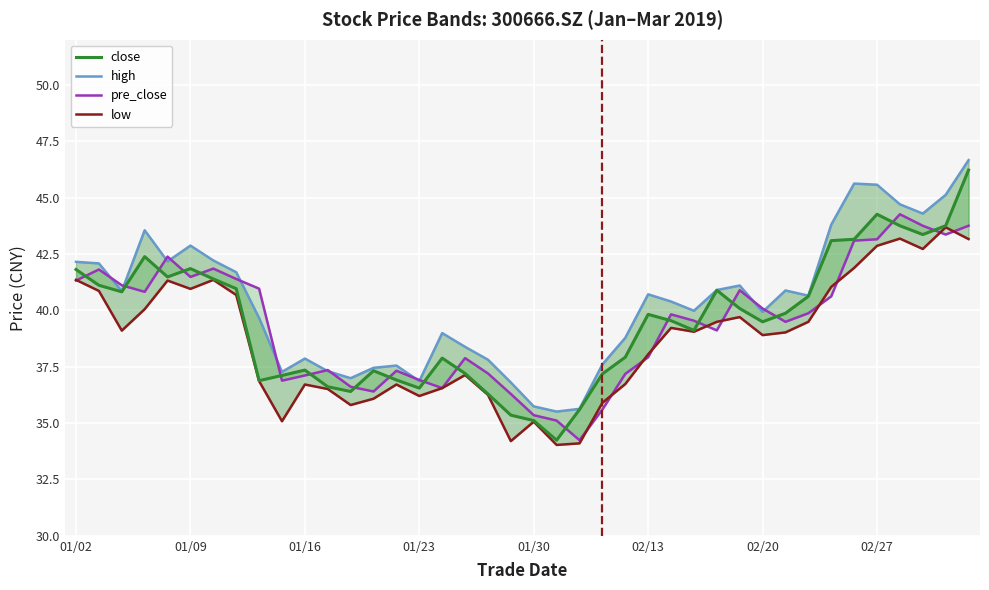

Between 19 and 16, which is larger?

16